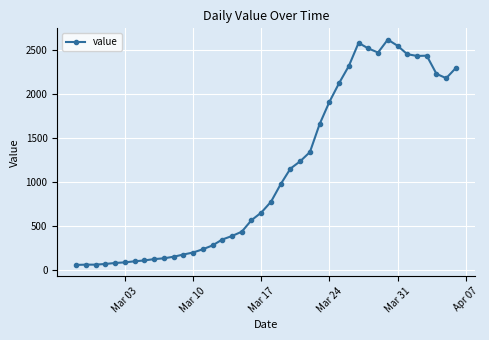

How many data points are less than 778?

20